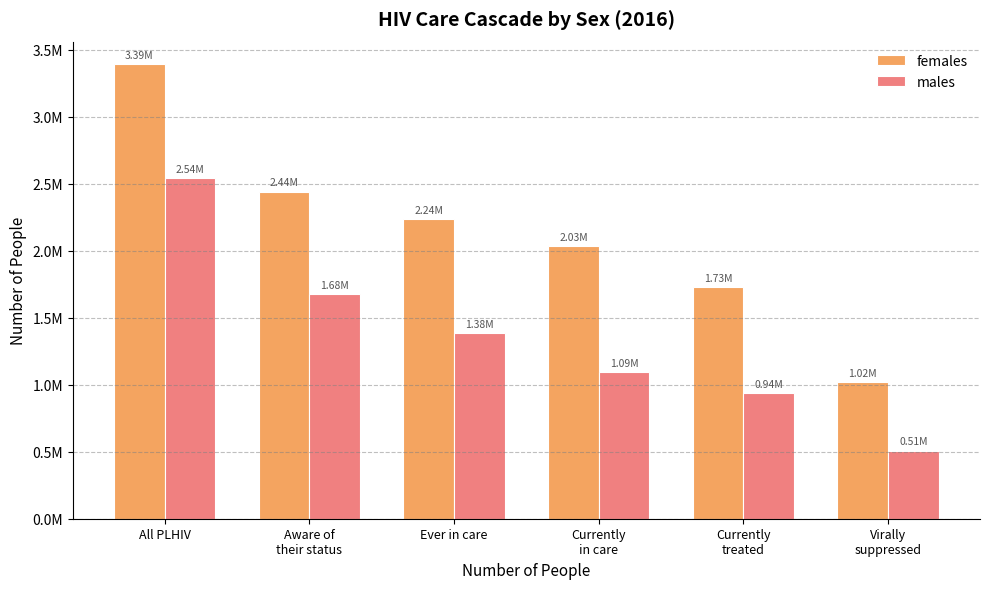

At Currently
in care, list the series in order from smallest to largest.

males, females